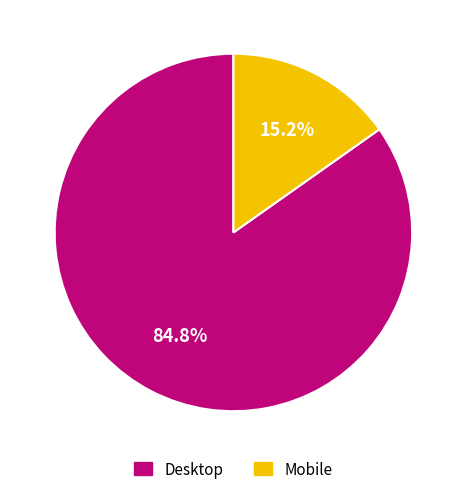

To the nearest percent, what is the average slice percentage?

50%